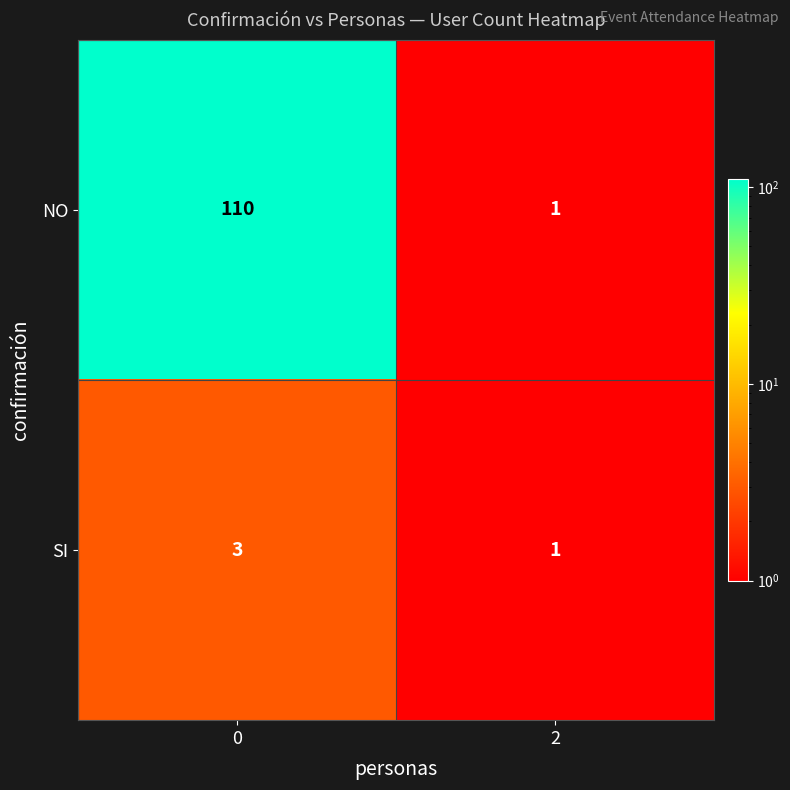

What is the total value across all series at 0?

113